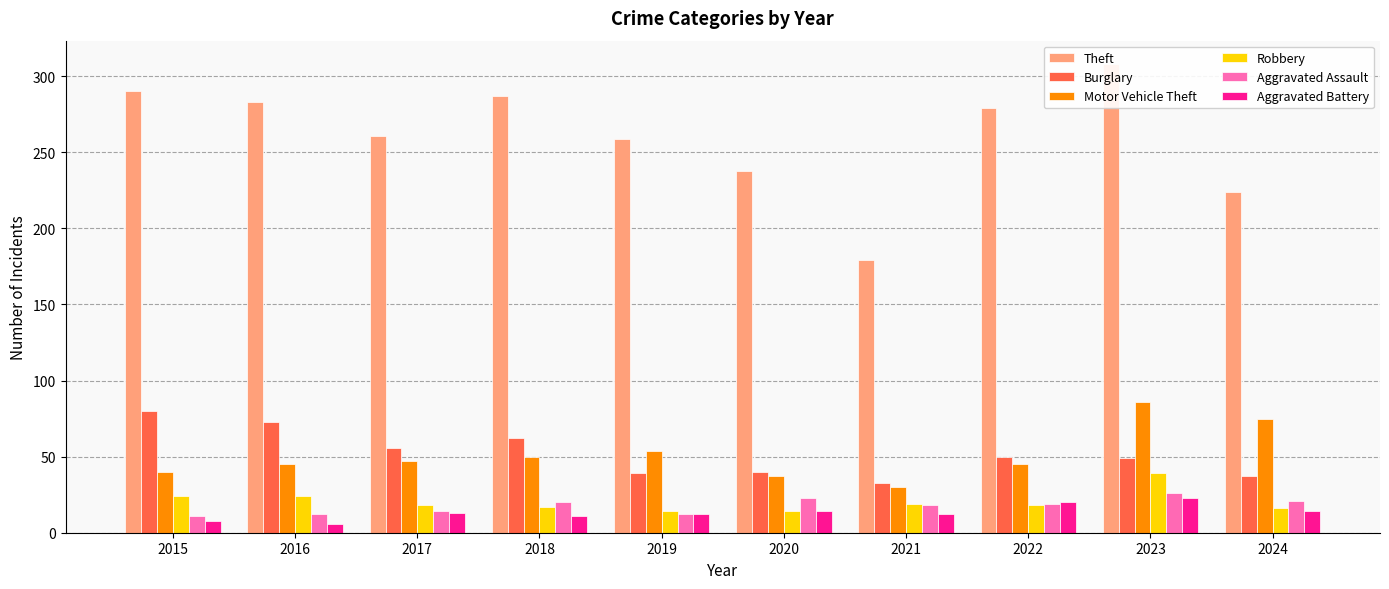

Reading left to right, what are all the values shown in this chart?

Theft: 2015=290	2016=283	2017=261	2018=287	2019=259	2020=238	2021=179	2022=279	2023=308	2024=224
Burglary: 2015=80	2016=73	2017=56	2018=62	2019=39	2020=40	2021=33	2022=50	2023=49	2024=37
Motor Vehicle Theft: 2015=40	2016=45	2017=47	2018=50	2019=54	2020=37	2021=30	2022=45	2023=86	2024=75
Robbery: 2015=24	2016=24	2017=18	2018=17	2019=14	2020=14	2021=19	2022=18	2023=39	2024=16
Aggravated Assault: 2015=11	2016=12	2017=14	2018=20	2019=12	2020=23	2021=18	2022=19	2023=26	2024=21
Aggravated Battery: 2015=8	2016=6	2017=13	2018=11	2019=12	2020=14	2021=12	2022=20	2023=23	2024=14